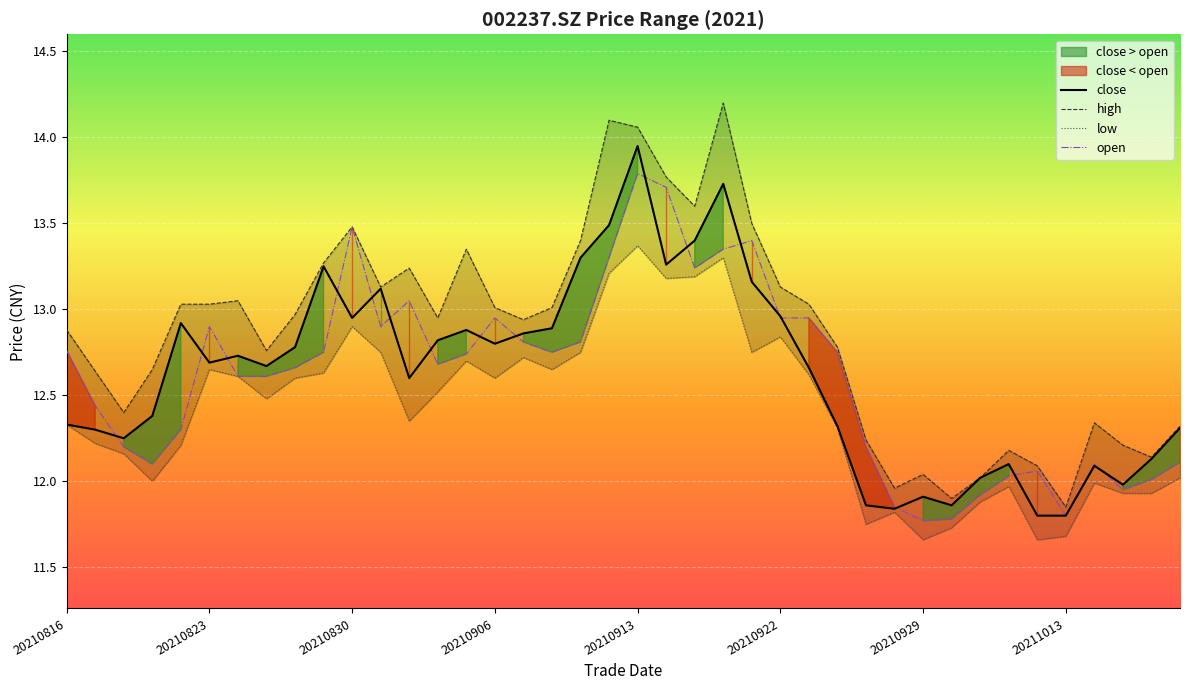

In low, how many points are lower than both neighbors (excluding endpoints)?

10